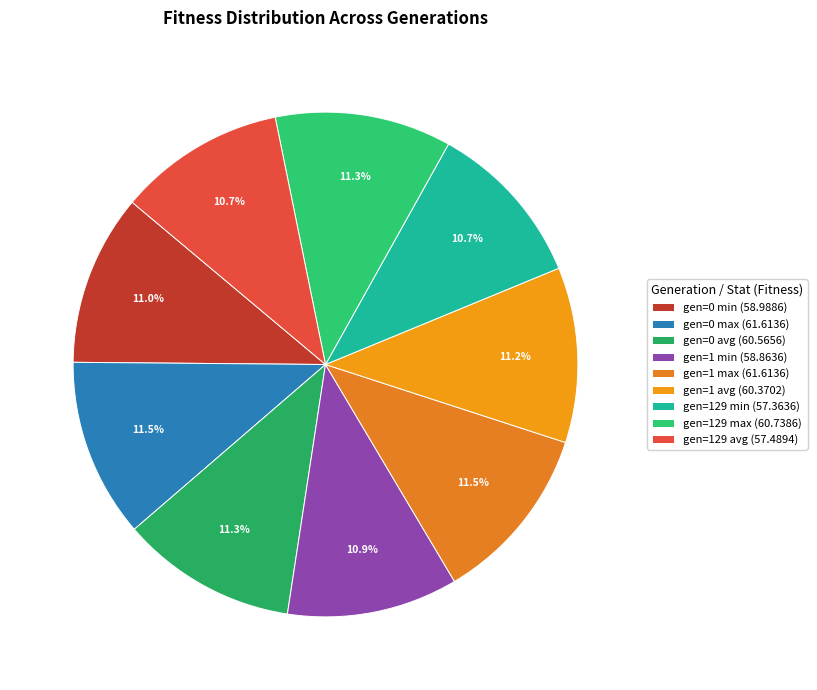

True or false: gen=1 avg accounts for 1% of the total.

False